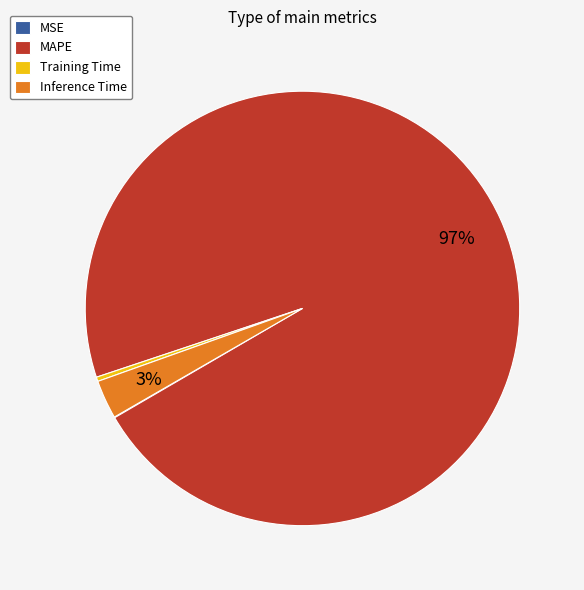

Which category has the biggest portion of the pie?

MAPE